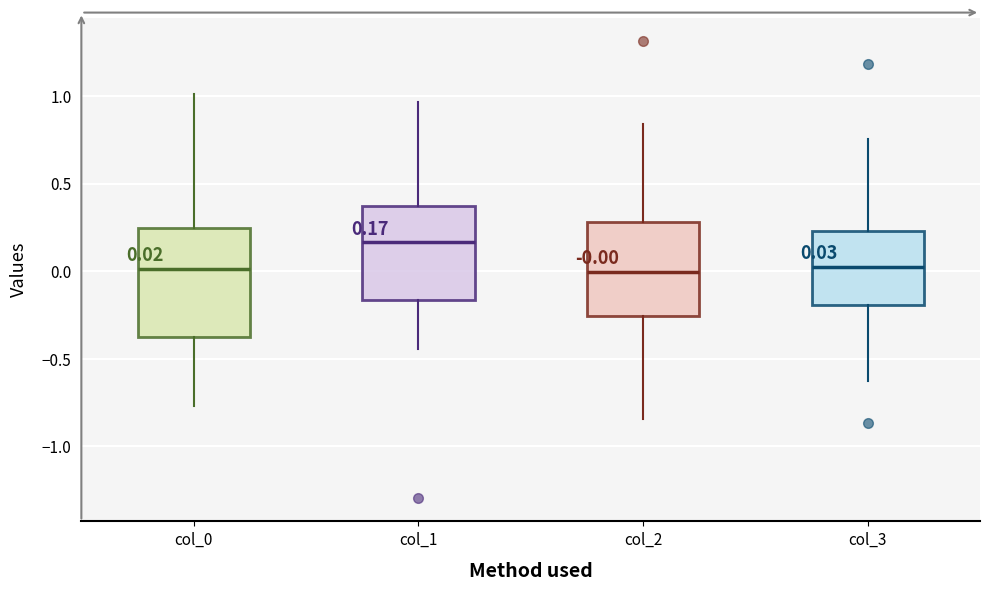

Comparing the boxes themselves (not the whiskers), which one is the tallest?

col_0